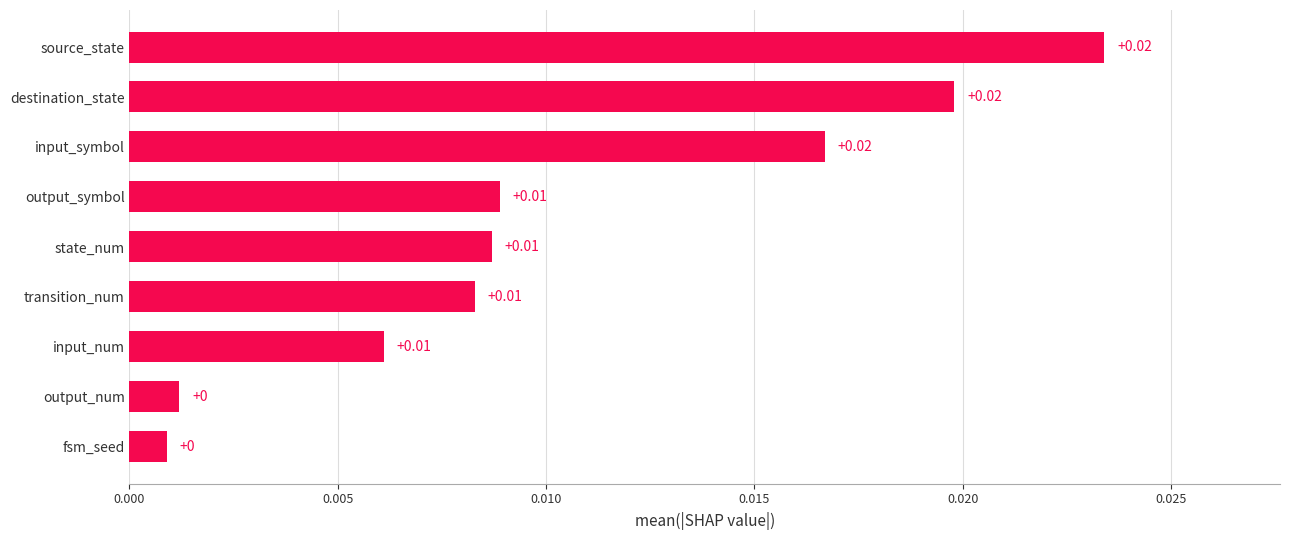

Between fsm_seed and transition_num, which is larger?

transition_num